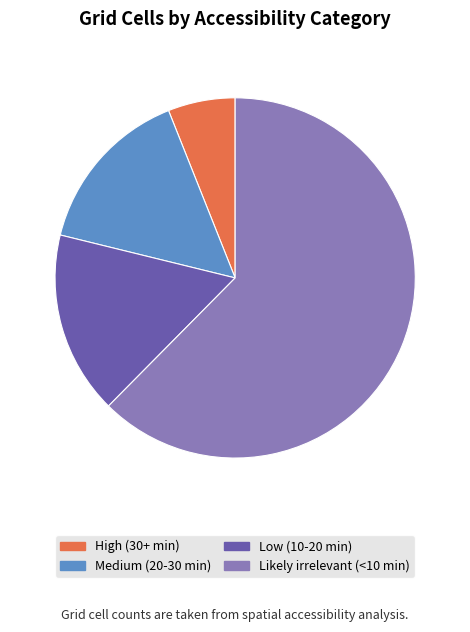

True or false: Medium (20-30 min) accounts for 15% of the total.

True